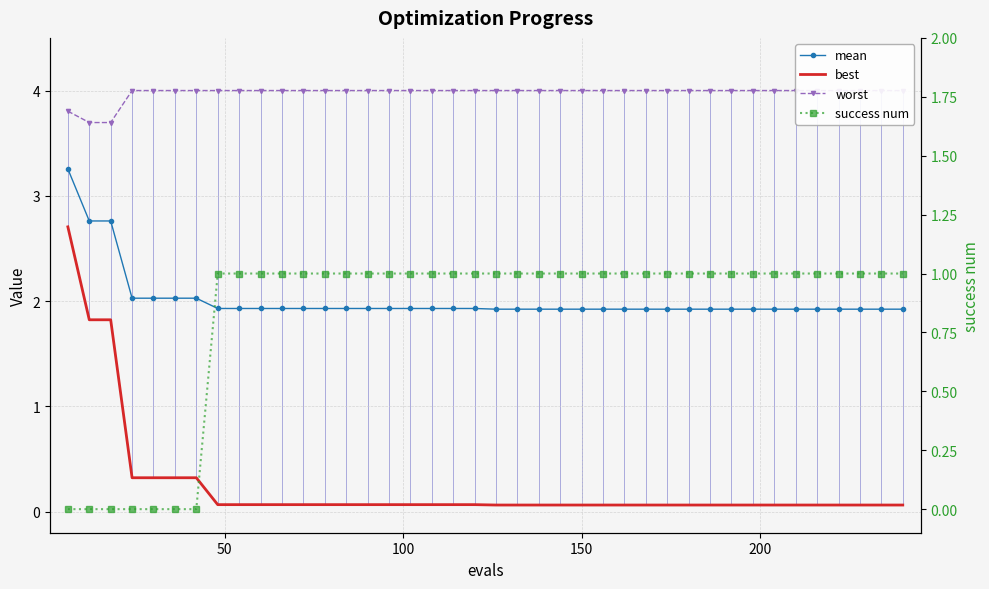

What is the sum of all worst values?

159.2